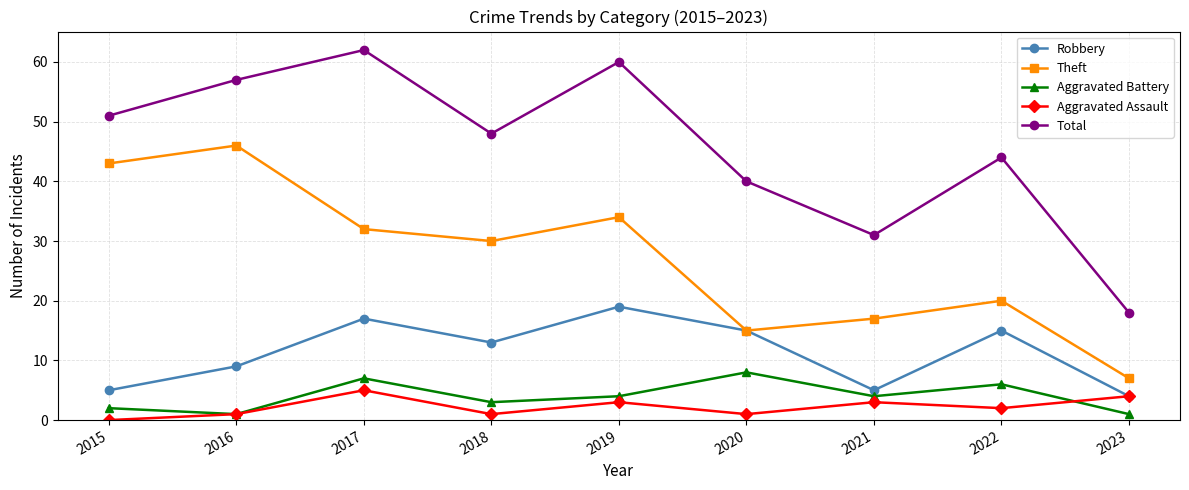

How many lines are shown in the chart?

5